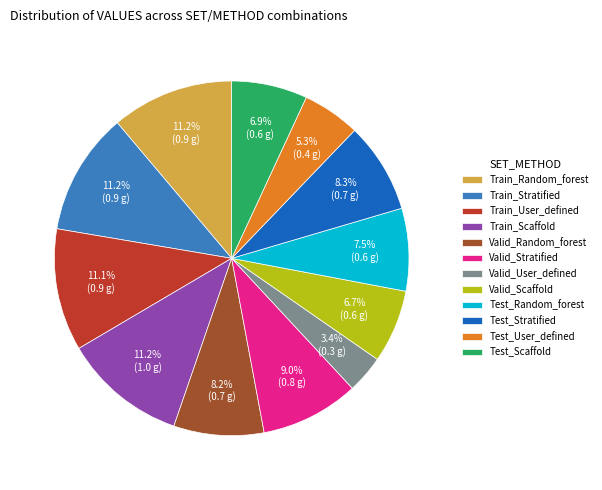

Does any single category account for the majority?

No